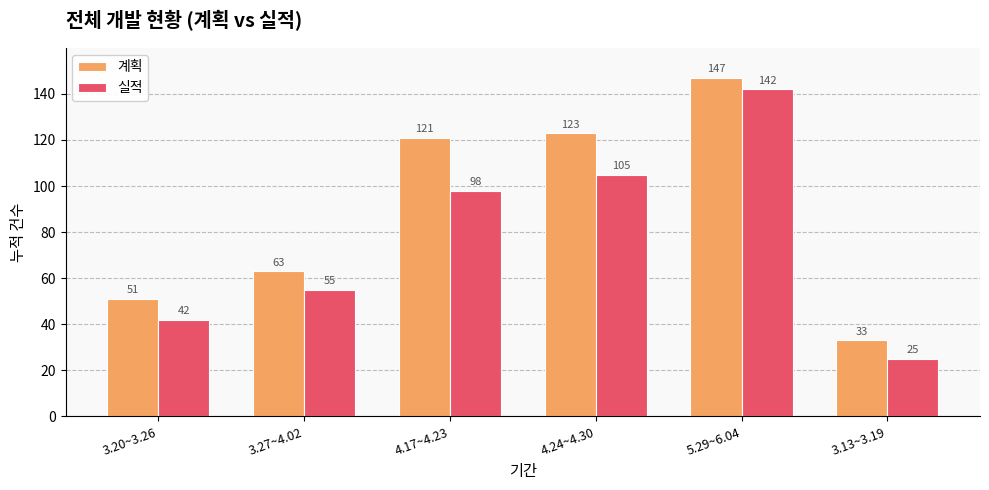

What is the label of the 6th bar from the right?

3.20~3.26